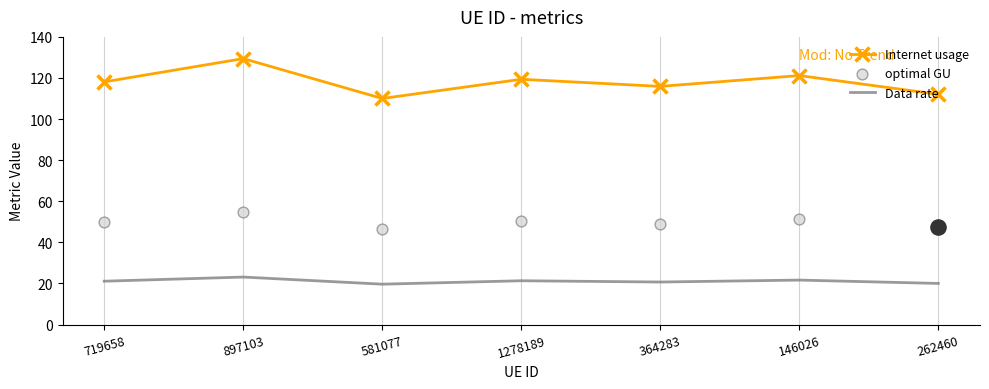

Is the value of optimal GU at 581077 greater than the value of Data rate at 897103?

Yes